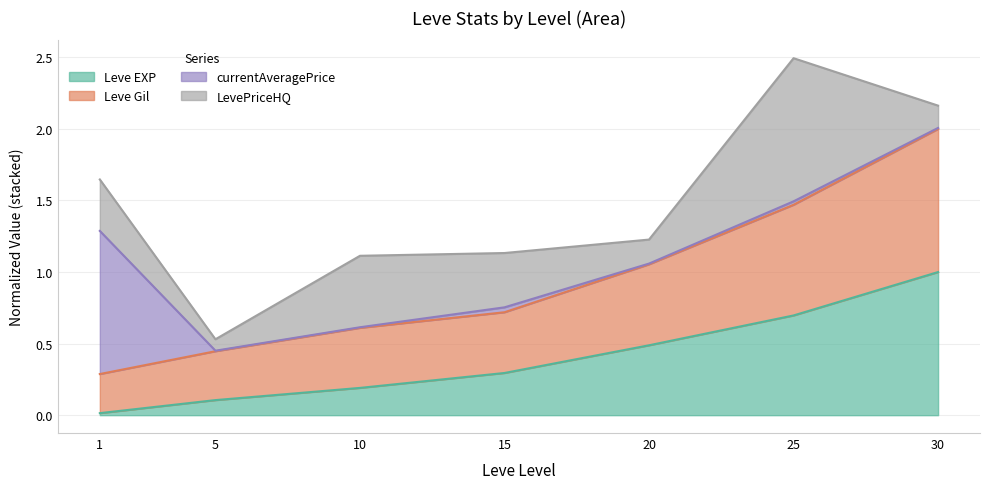

True or false: Leve EXP and Leve Gil intersect in this chart.

False